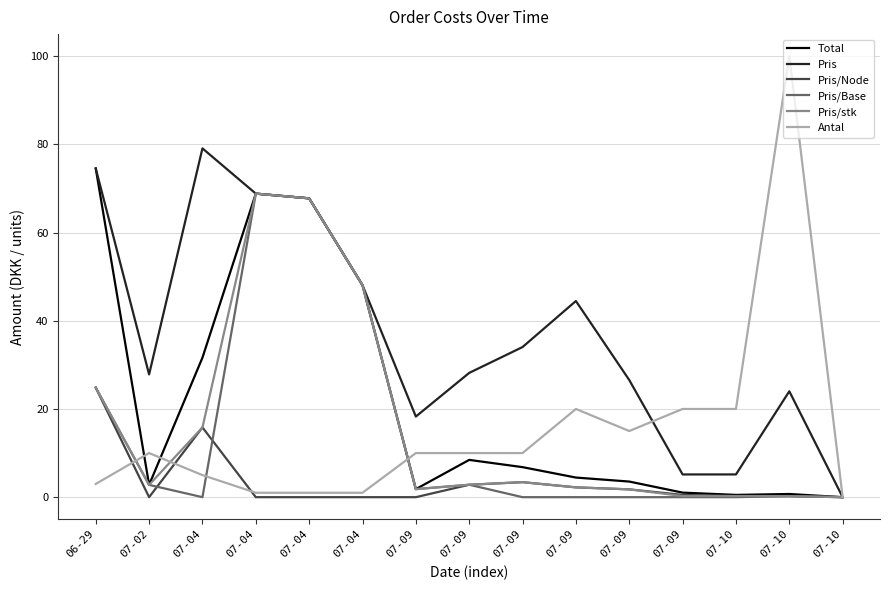

Does the chart have visible grid lines?

Yes